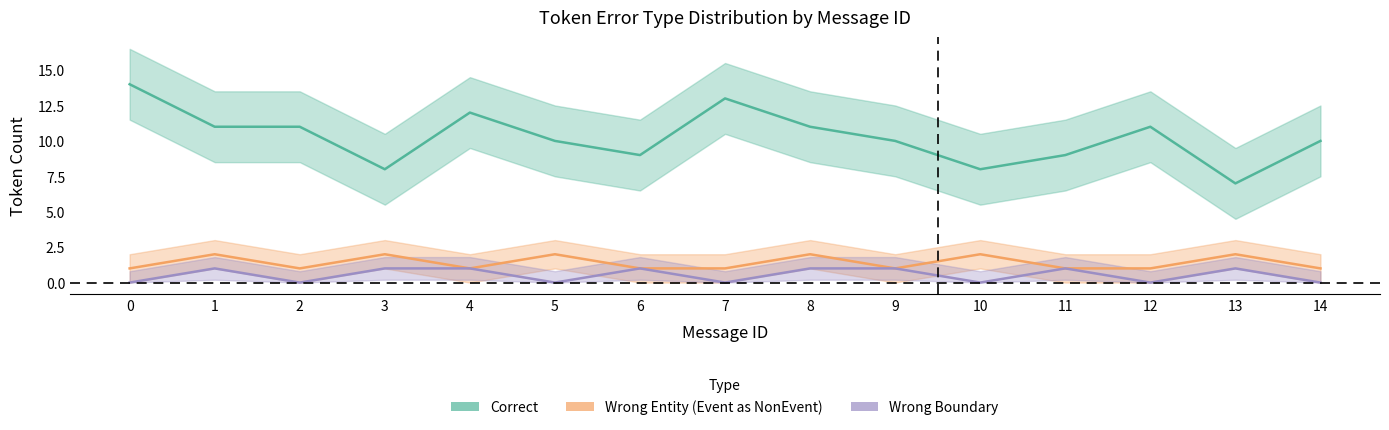

Does the chart have visible grid lines?

No